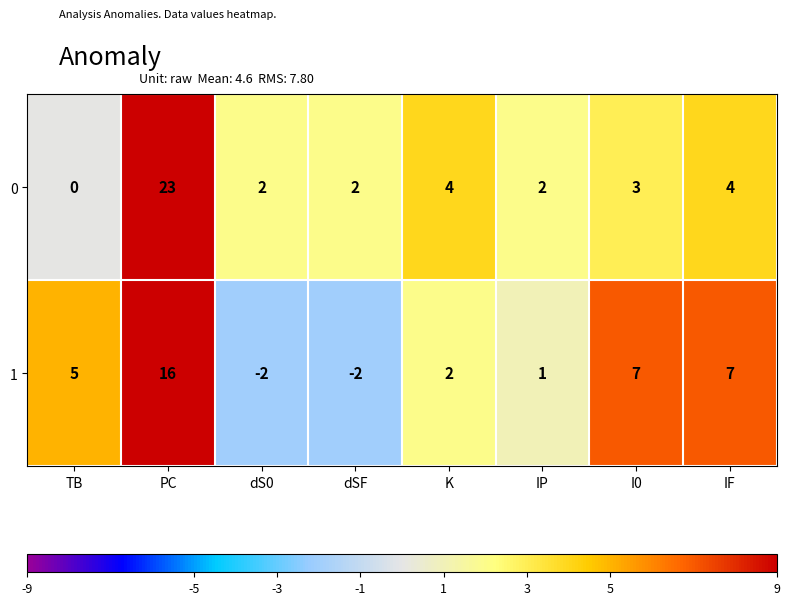

List the series in order of their overall mean, highest first.

0, 1